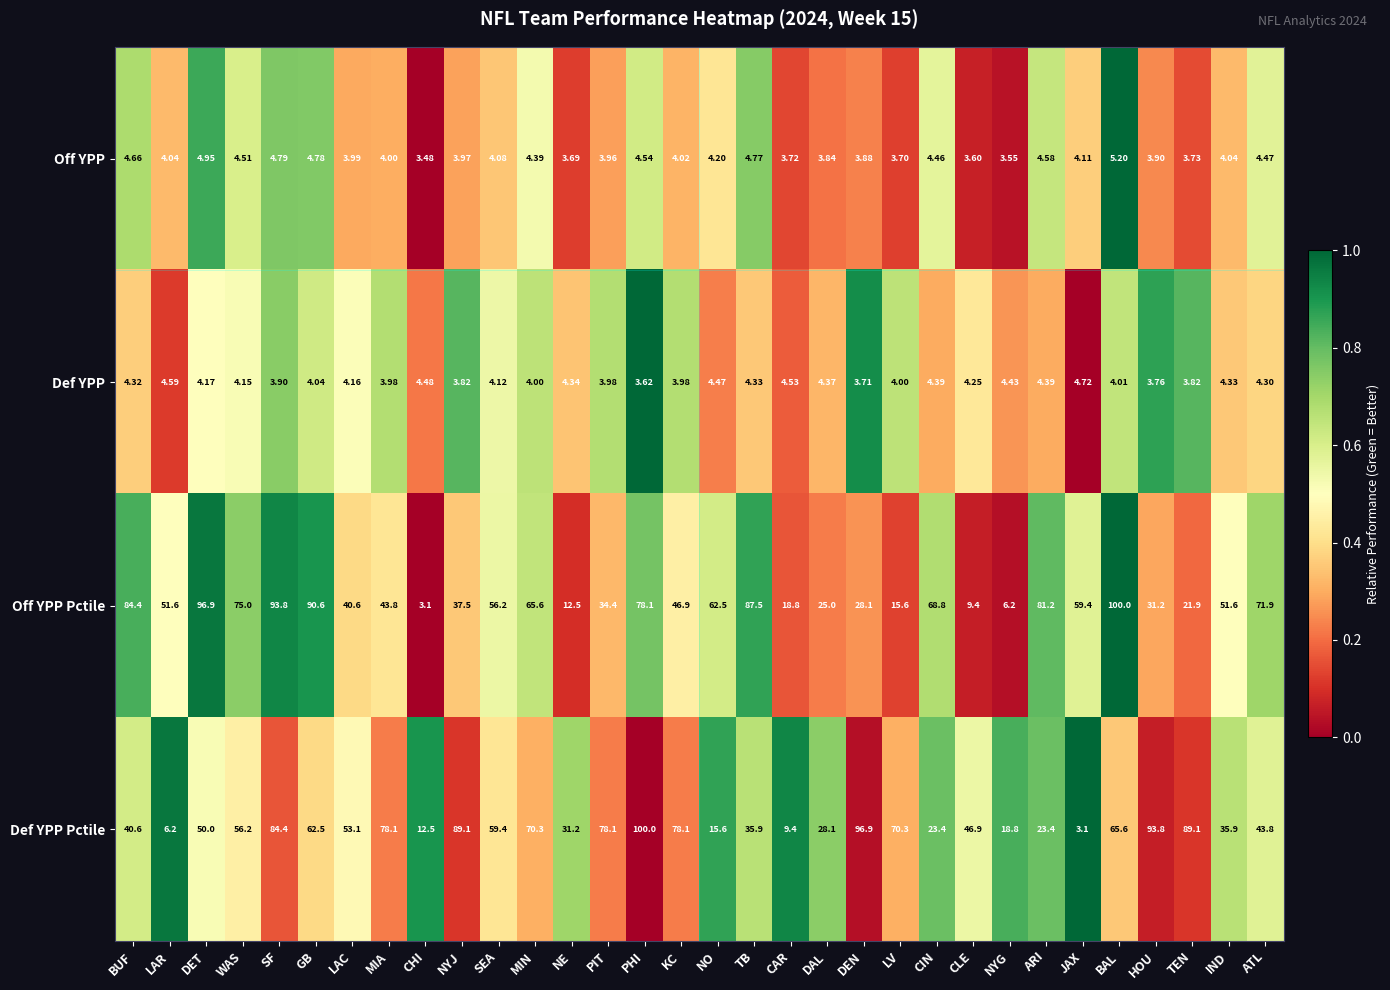

At CAR, list the series in order from smallest to largest.

Off YPP, Def YPP, Def YPP Pctile, Off YPP Pctile